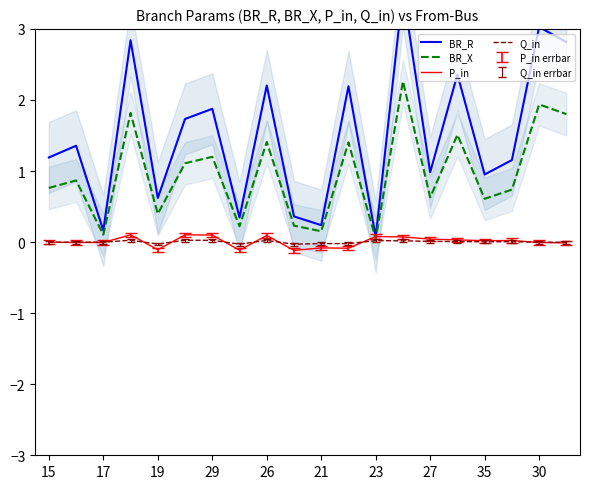

What is the highest value of the P_in series?

0.1